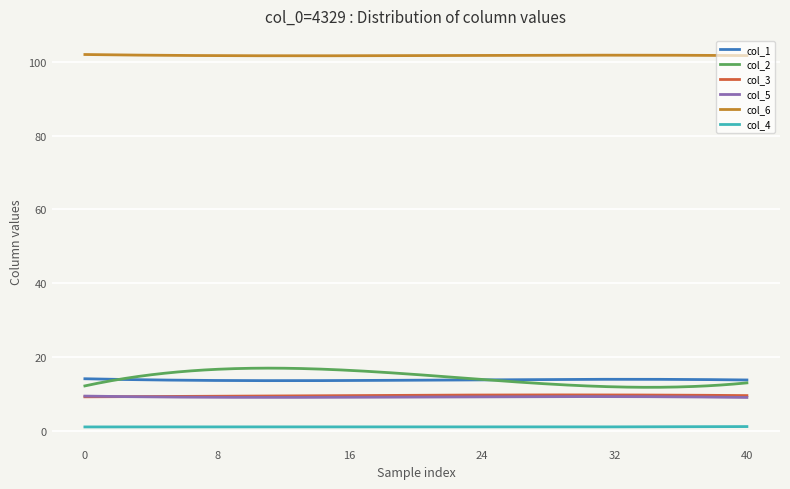

Which series has the largest total across all categories?

col_6